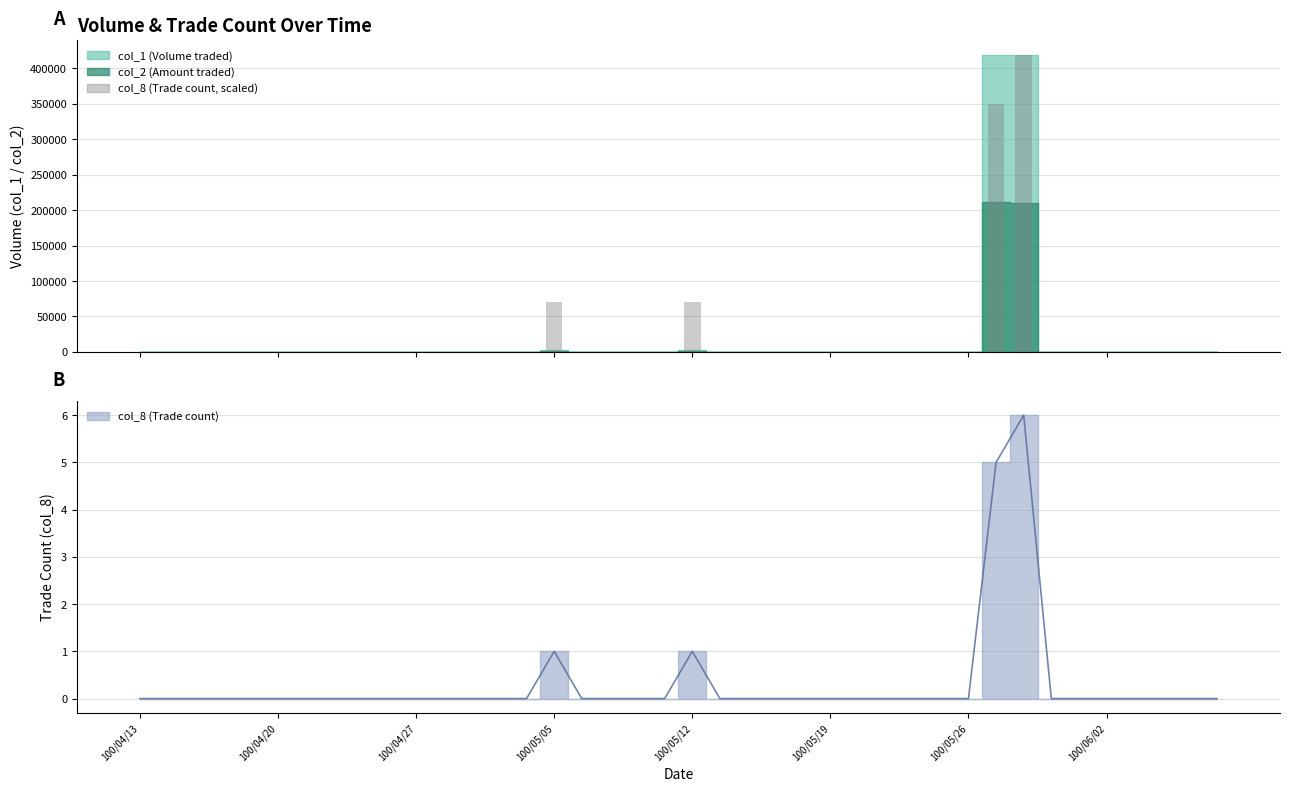

Between 100/04/27 and 23, which is larger?

100/04/27